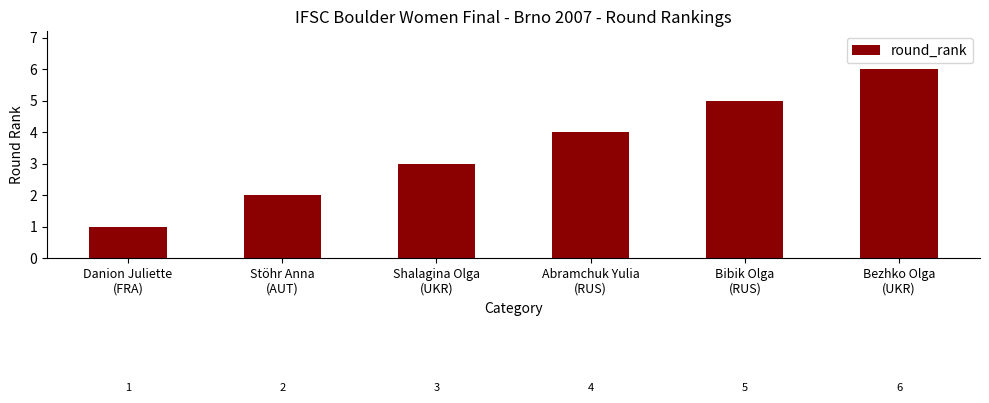

The value at Abramchuk Yulia
(RUS) is 2. True or false?

False